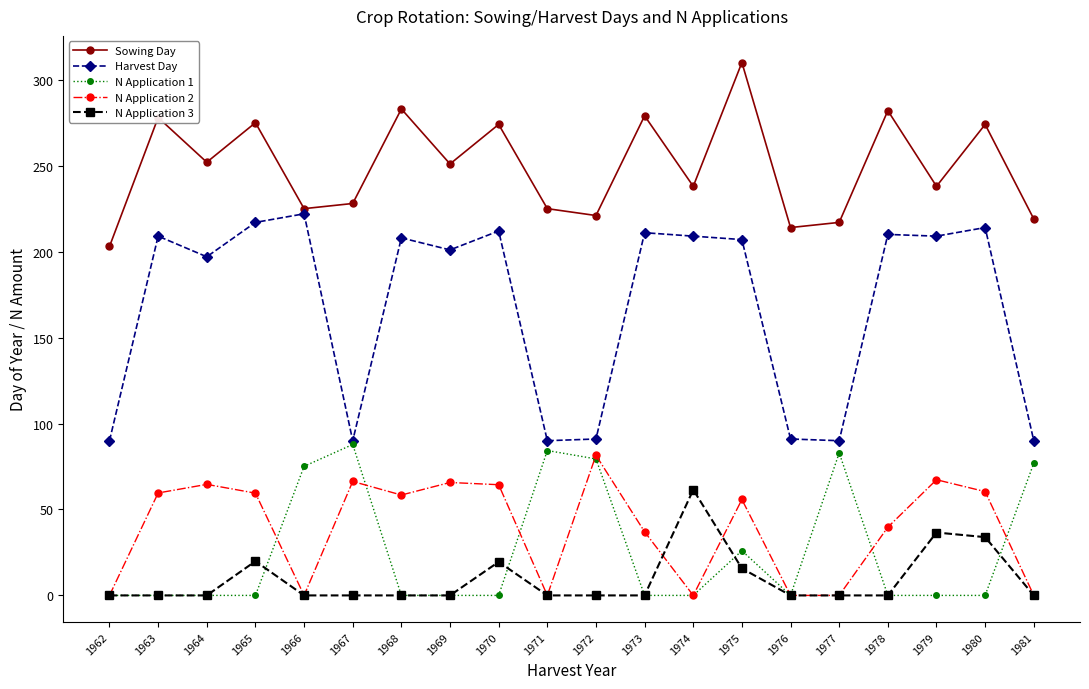

Is this an area chart (filled region under the line)?

No